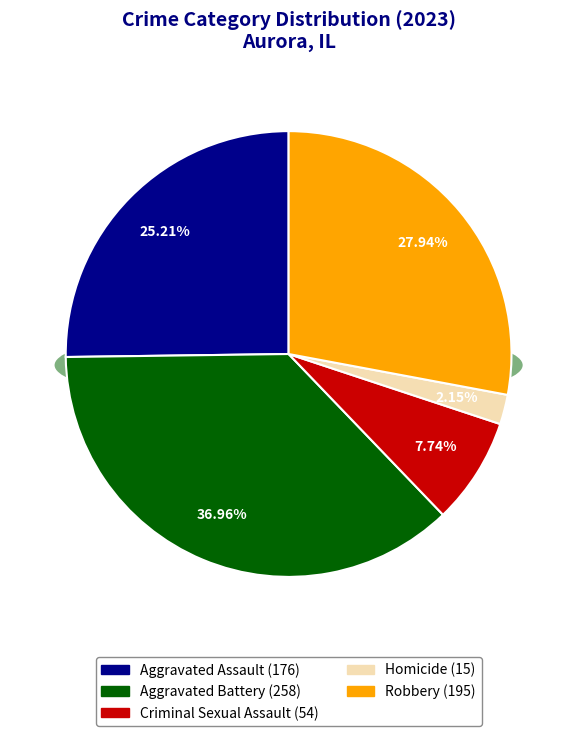

Rank the categories by value from highest to lowest.

Aggravated Battery, Robbery, Aggravated Assault, Criminal Sexual Assault, Homicide